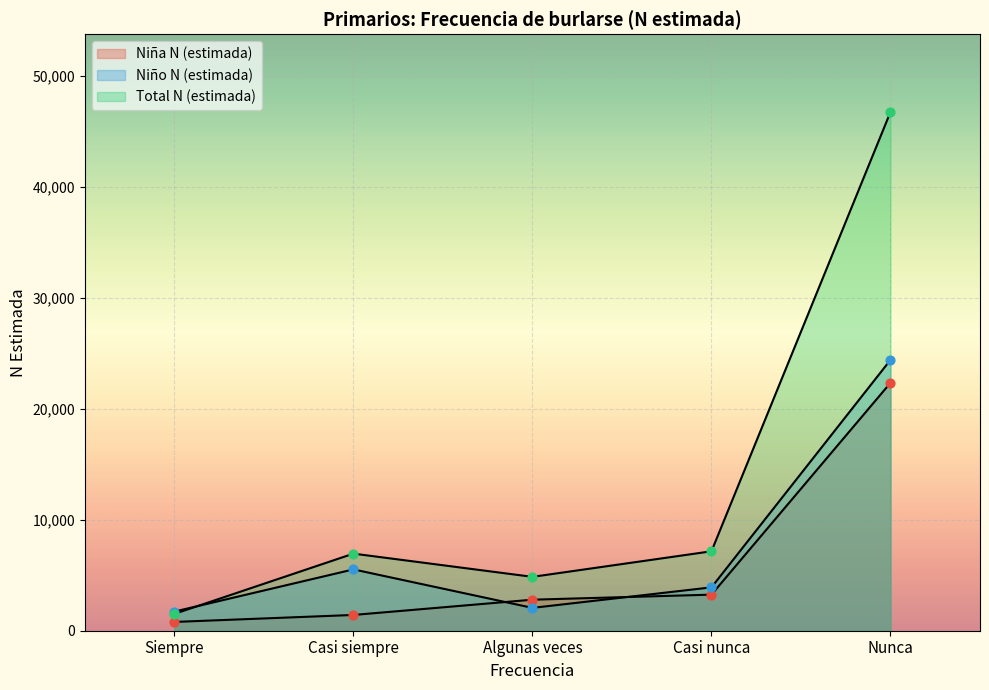

Is the value of Niño N (estimada) at Casi siempre greater than the value of Total N (estimada) at Casi siempre?

No